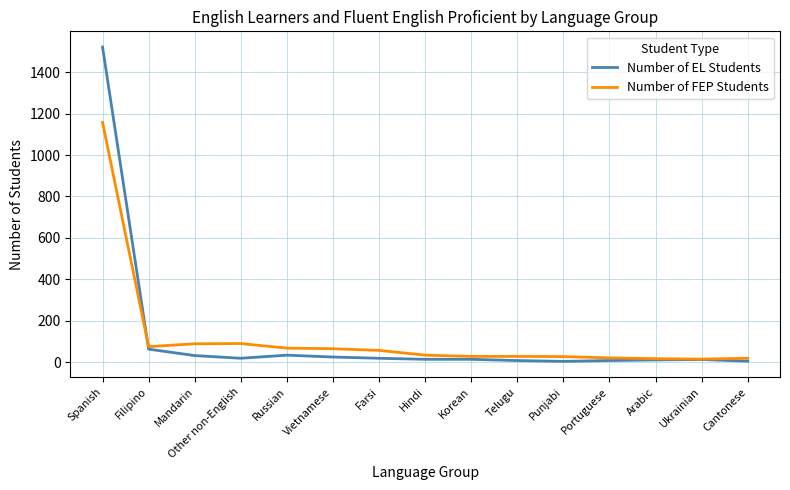

What is the greatest value displayed?

1521